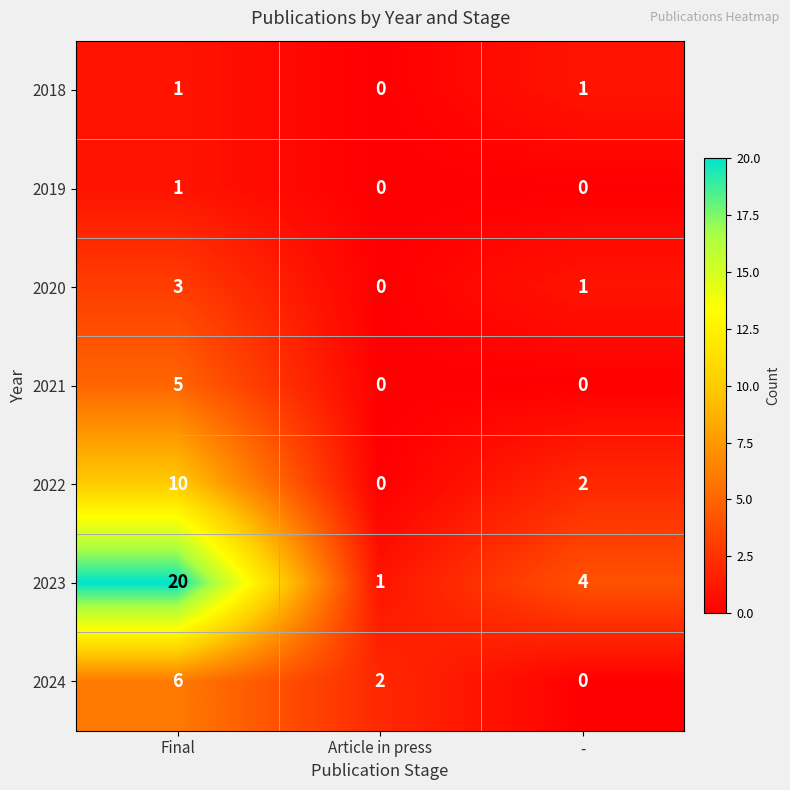

What is the difference between the maximum and minimum values in the 2023 series?

19